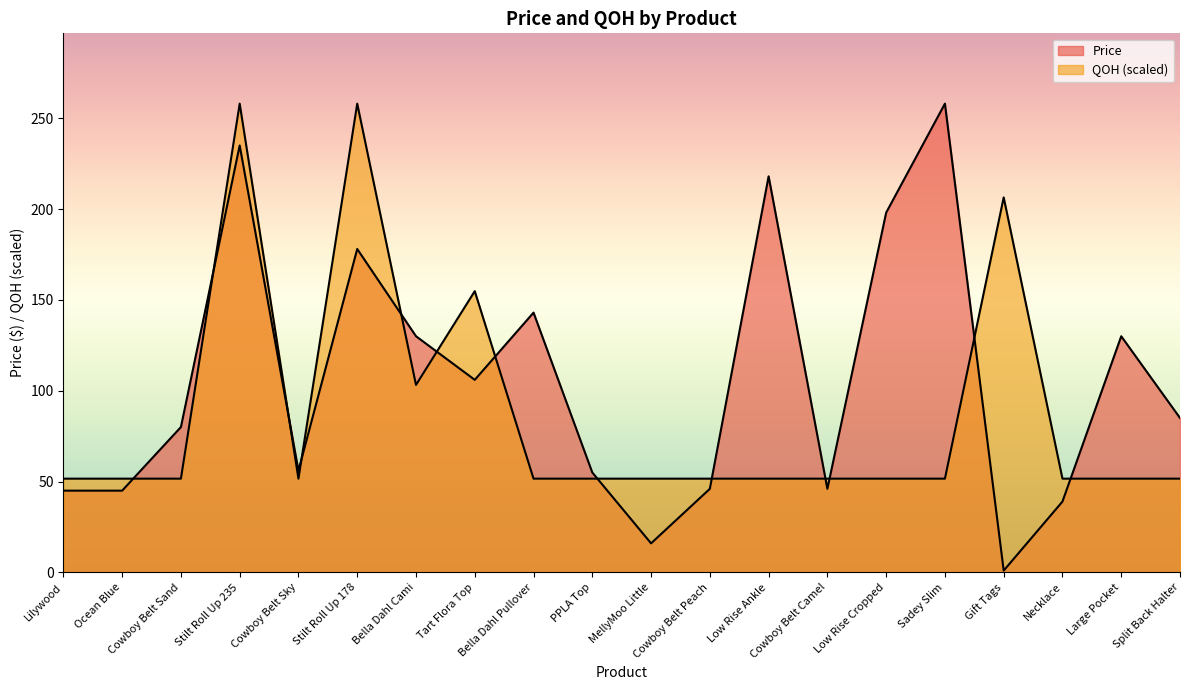

What is the label of the 16th point from the left?

Sadey Slim